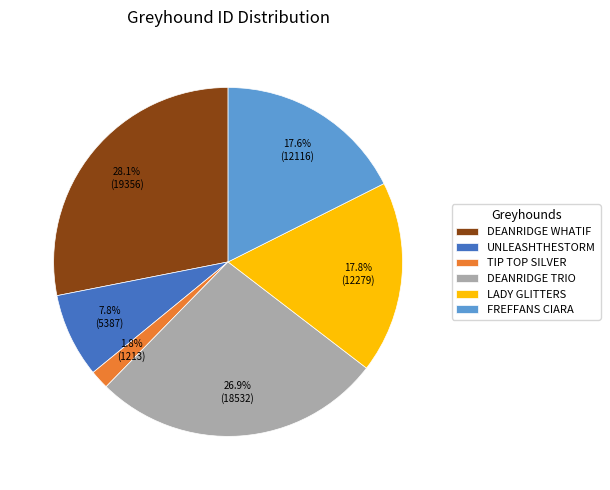

How many segments does this pie chart have?

6